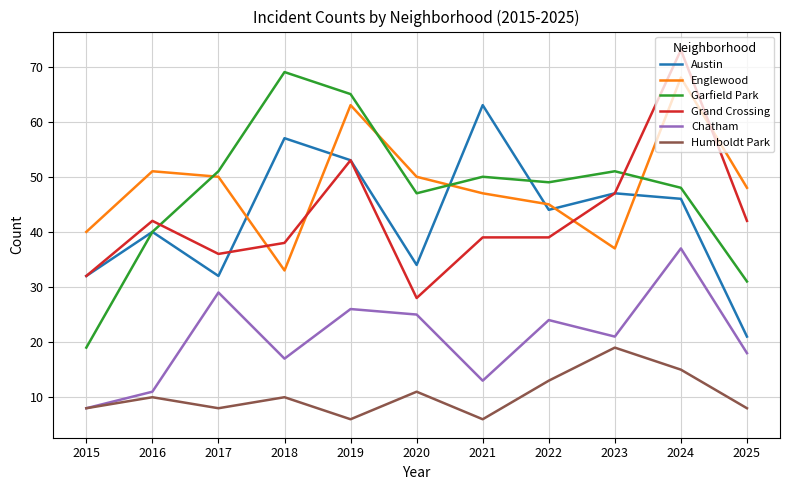

What is the greatest value displayed?

73